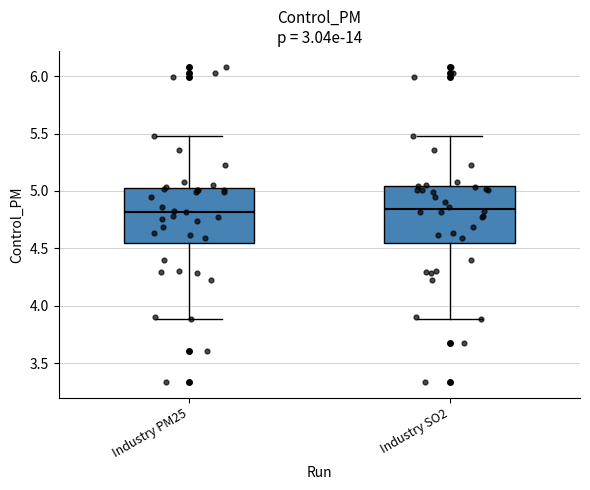

Reading left to right, read every box against the y-axis: the position of its median line, the range the box covers, and the ends of its whiskers. The values are not printed on the chart, so give them approximately, as read against the axis.

Industry PM25: median 4.80, box 4.55 to 5.00, whiskers 3.90 to 5.50
Industry SO2: median 4.85, box 4.55 to 5.05, whiskers 3.90 to 5.50